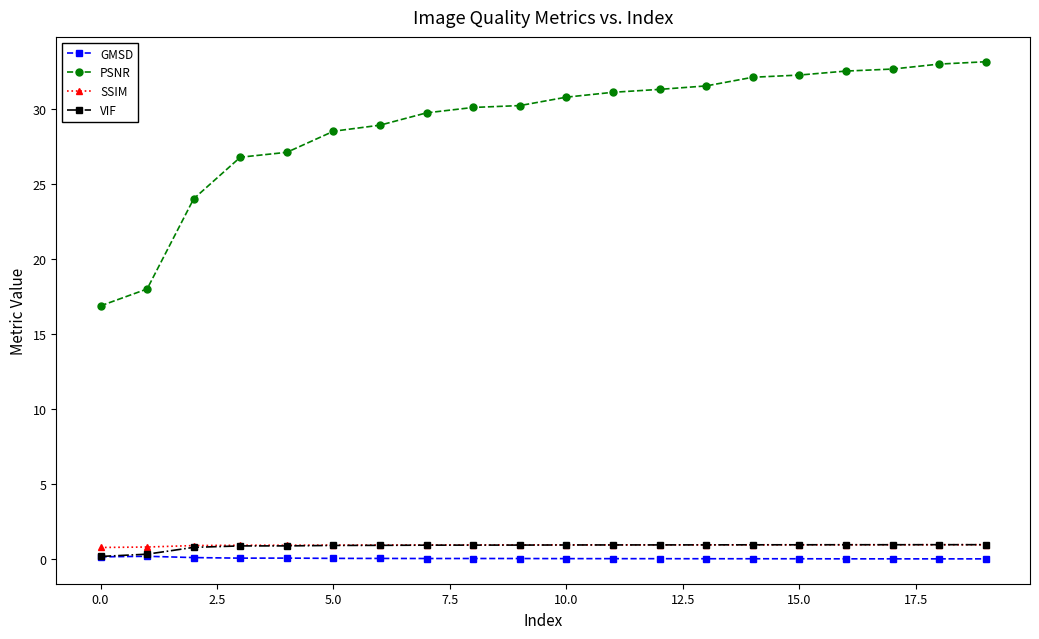

Which series has the largest total across all categories?

PSNR